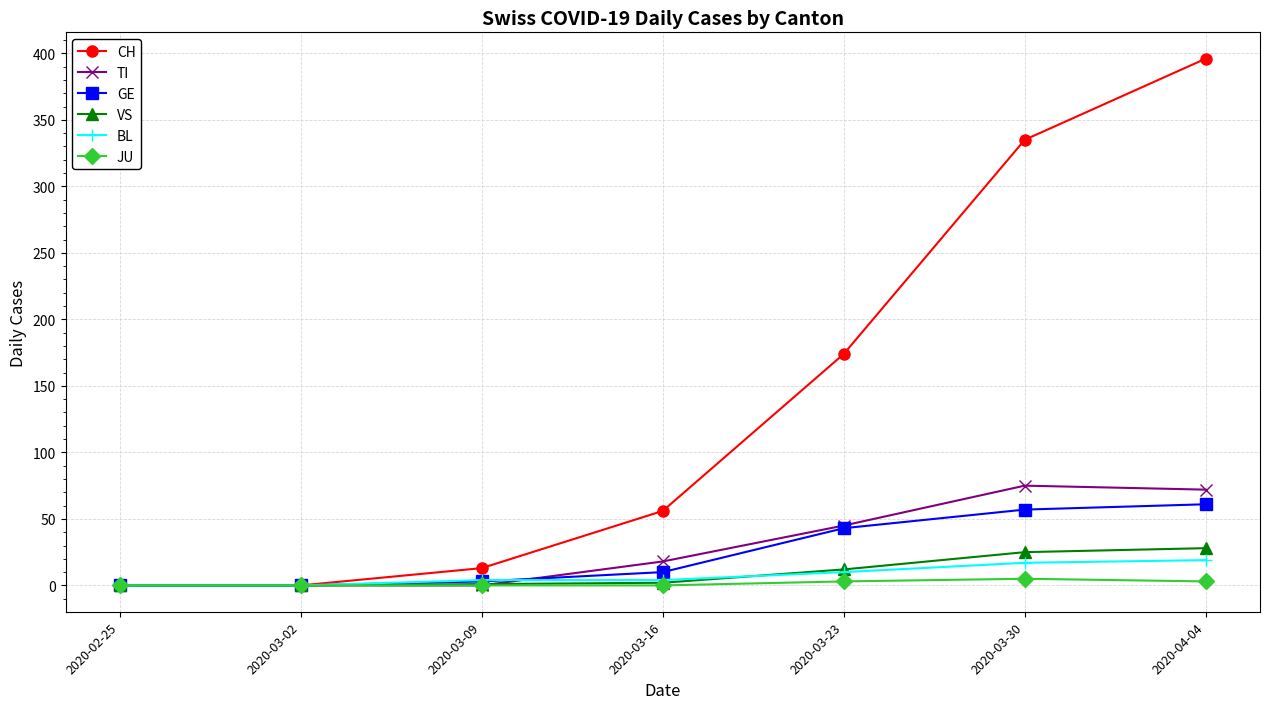

At which category is the sum across all series the highest?

2020-04-04